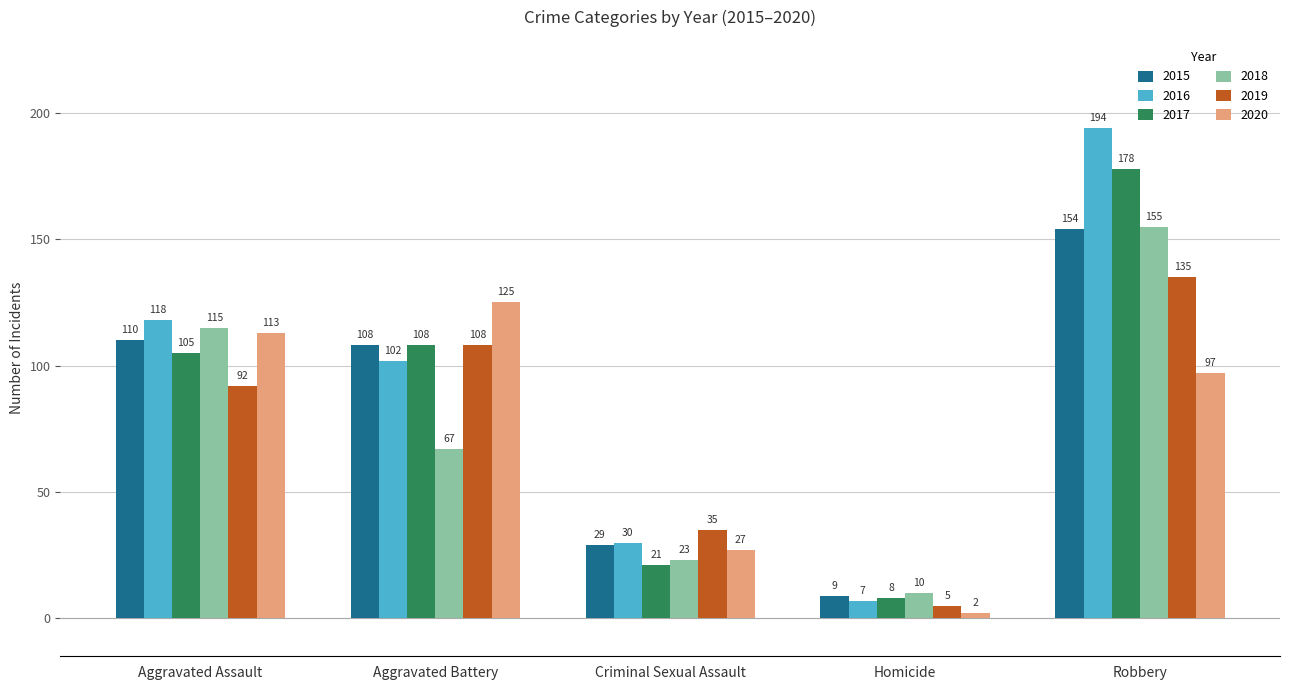

Reading left to right, extract all data points from this chart.

2015: Aggravated Assault=110	Aggravated Battery=108	Criminal Sexual Assault=29	Homicide=9	Robbery=154
2016: Aggravated Assault=118	Aggravated Battery=102	Criminal Sexual Assault=30	Homicide=7	Robbery=194
2017: Aggravated Assault=105	Aggravated Battery=108	Criminal Sexual Assault=21	Homicide=8	Robbery=178
2018: Aggravated Assault=115	Aggravated Battery=67	Criminal Sexual Assault=23	Homicide=10	Robbery=155
2019: Aggravated Assault=92	Aggravated Battery=108	Criminal Sexual Assault=35	Homicide=5	Robbery=135
2020: Aggravated Assault=113	Aggravated Battery=125	Criminal Sexual Assault=27	Homicide=2	Robbery=97